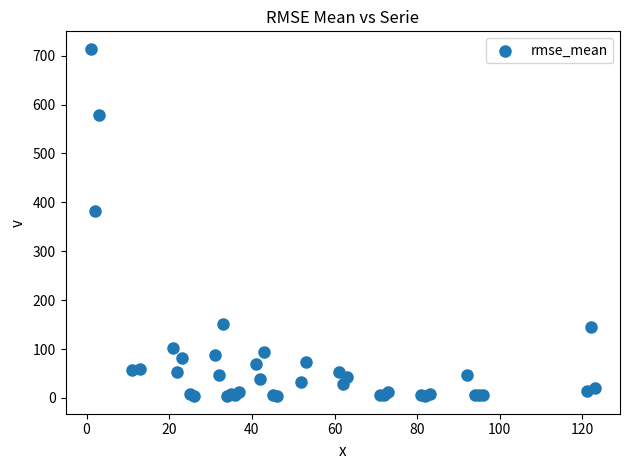

What Y value in the scatter plot is closest to 358?

382.8